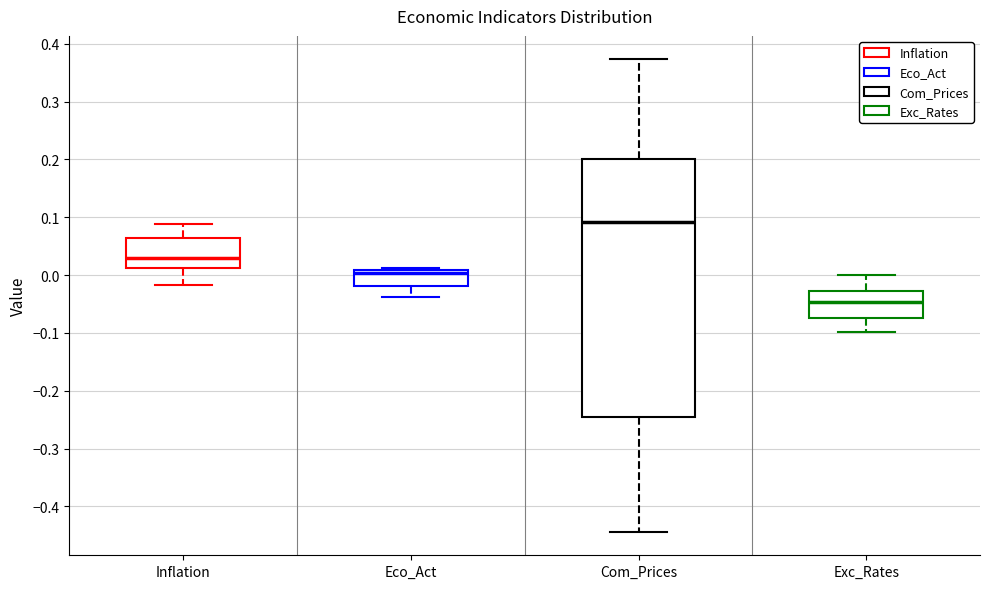

Which box is the tallest, from its lower edge to its upper edge?

Com_Prices